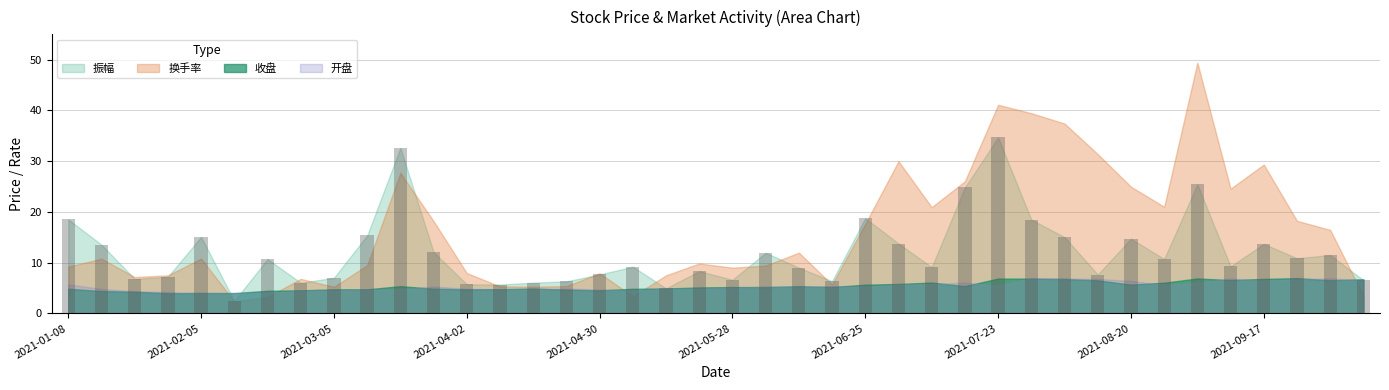

What is the average value?

12.0